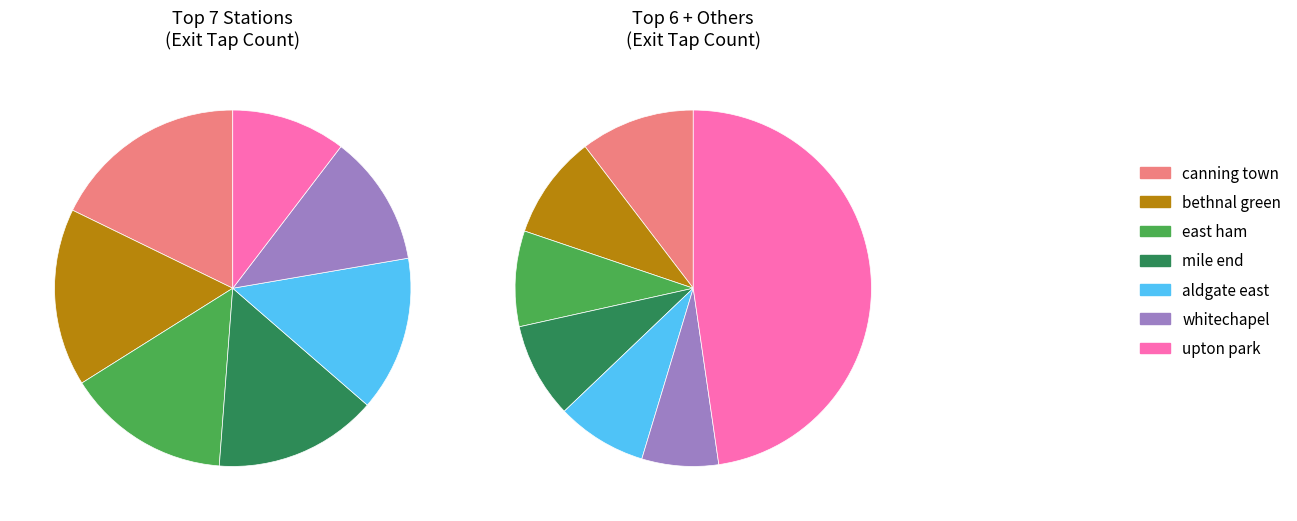

True or false: forest gate accounts for 1% of the total.

False